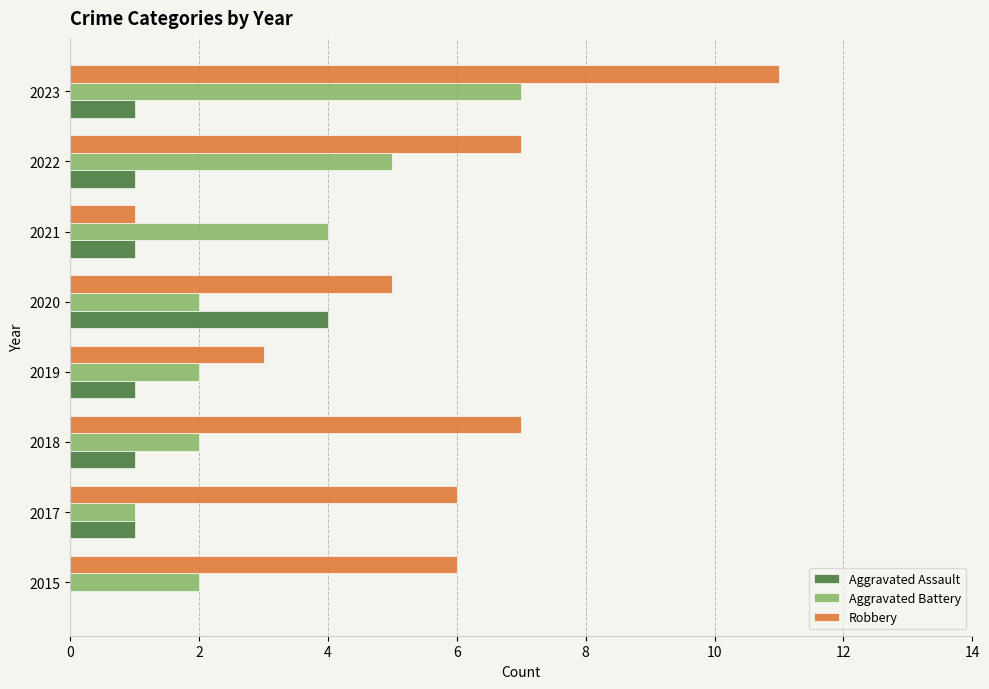

Which series changed the most between 2017 and 2019?

Robbery